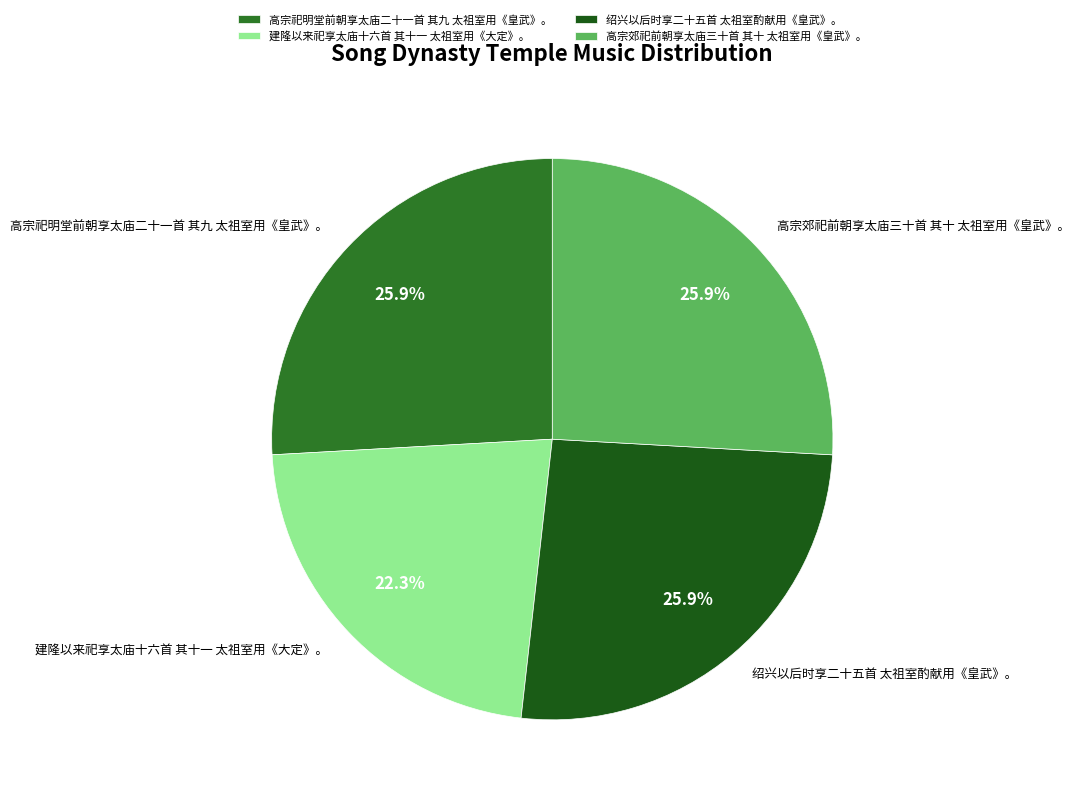

To the nearest percent, what is the difference between the largest and smallest slice percentages?

4%